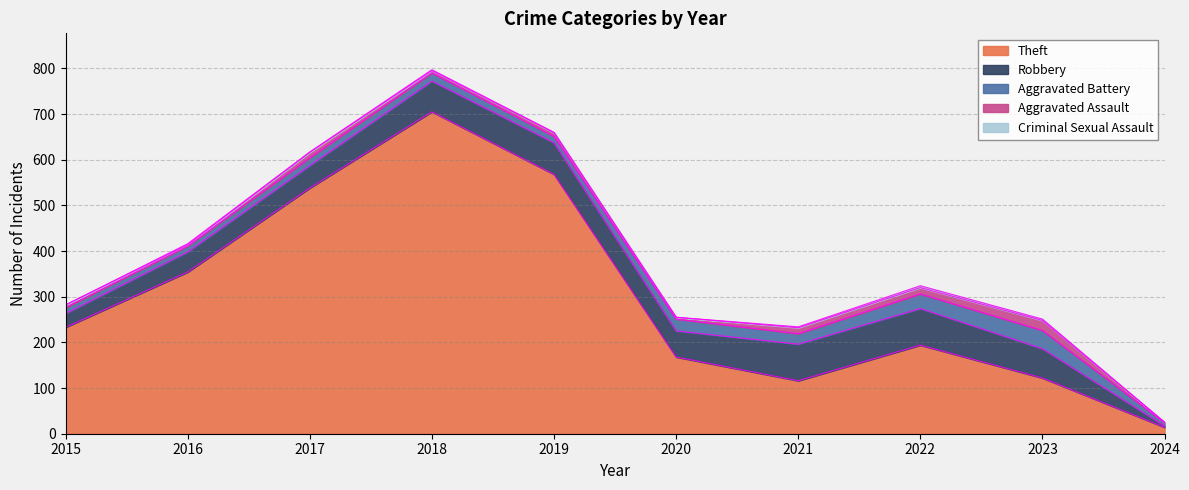

Where is Aggravated Assault nearest to the value 11?

2017